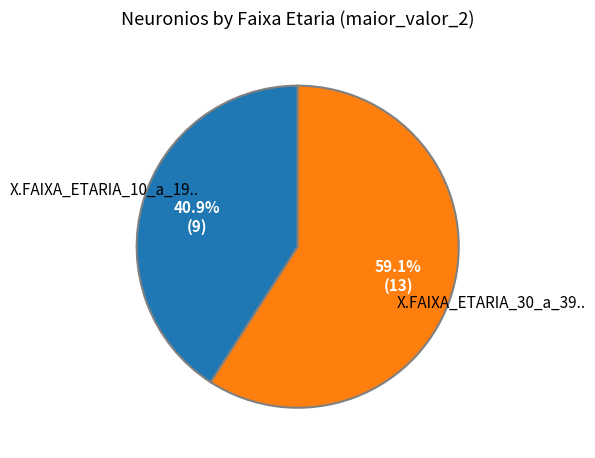

Does any single category account for the majority?

Yes